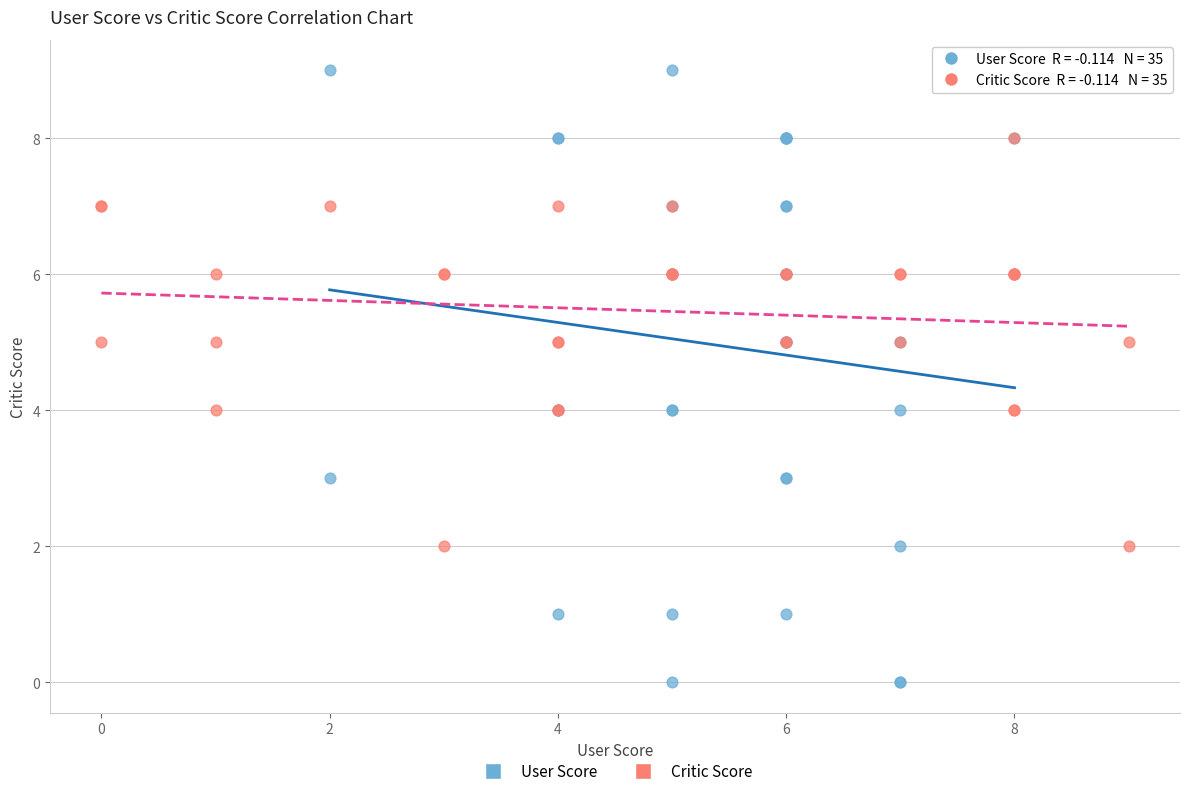

Which series reaches the minimum Y coordinate?

User Score